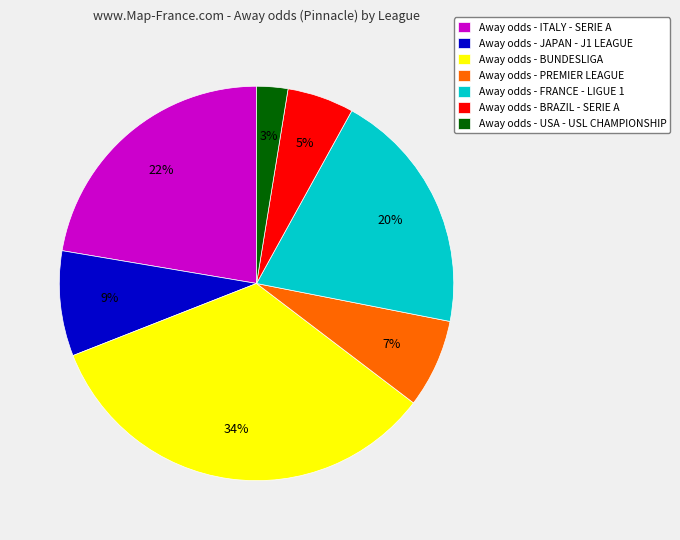

Rank the categories by value from lowest to highest.

Away odds - USA - USL CHAMPIONSHIP, Away odds - BRAZIL - SERIE A, Away odds - PREMIER LEAGUE, Away odds - JAPAN - J1 LEAGUE, Away odds - FRANCE - LIGUE 1, Away odds - ITALY - SERIE A, Away odds - BUNDESLIGA